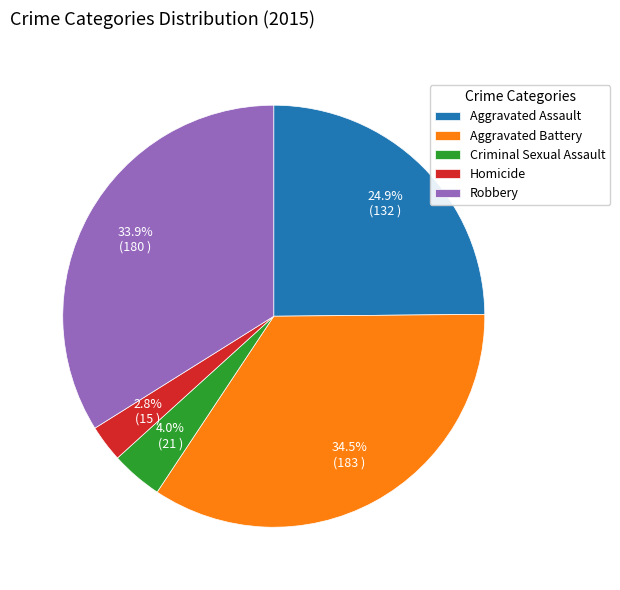

How much of the chart is everything except Homicide?

97.2%